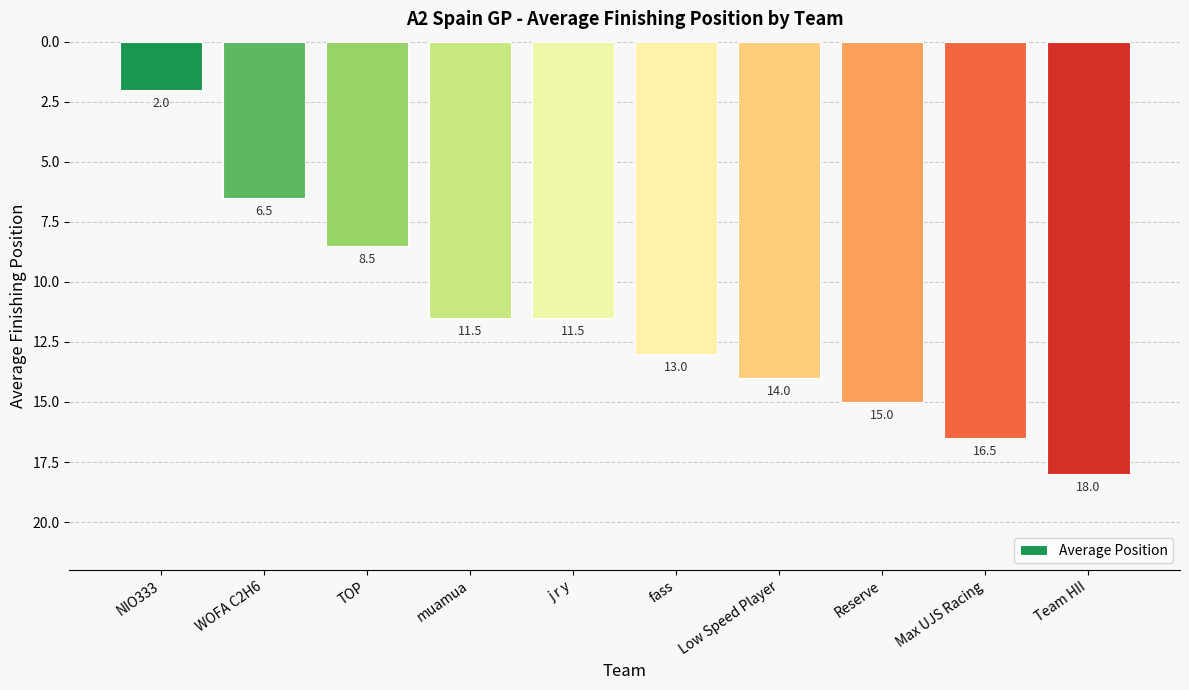

Reading left to right, what are all the values shown in this chart?

2.0	6.5	8.5	11.5	11.5	13.0	14.0	15.0	16.5	18.0